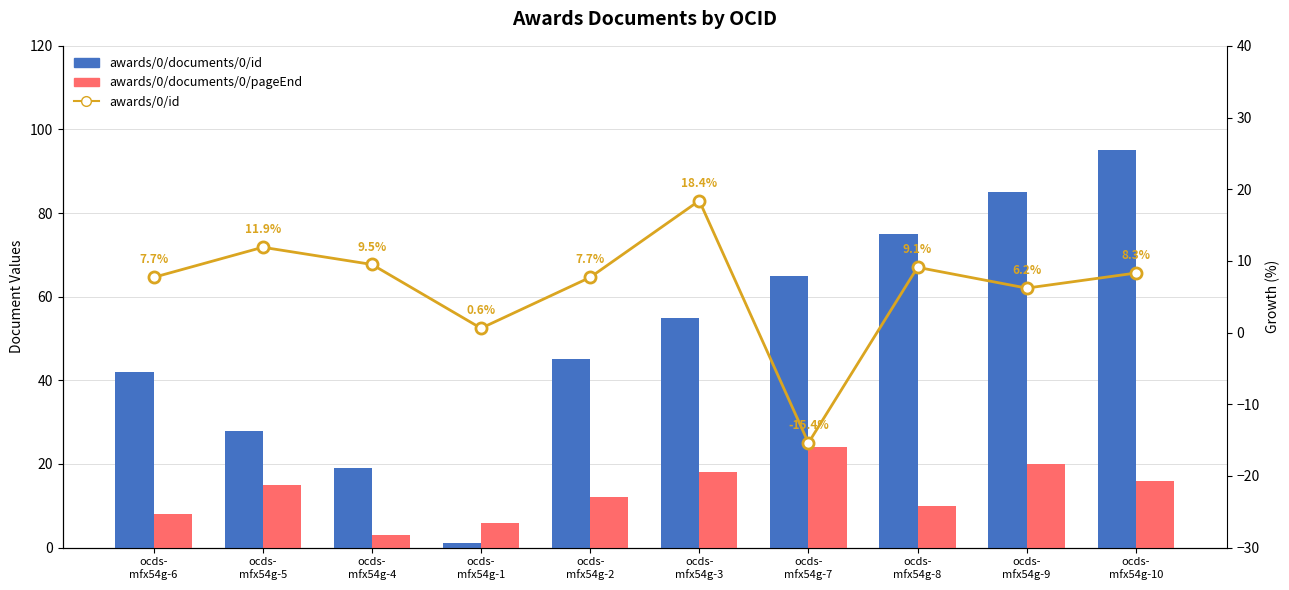

Which series has the widest spread of values?

awards/0/documents/0/id